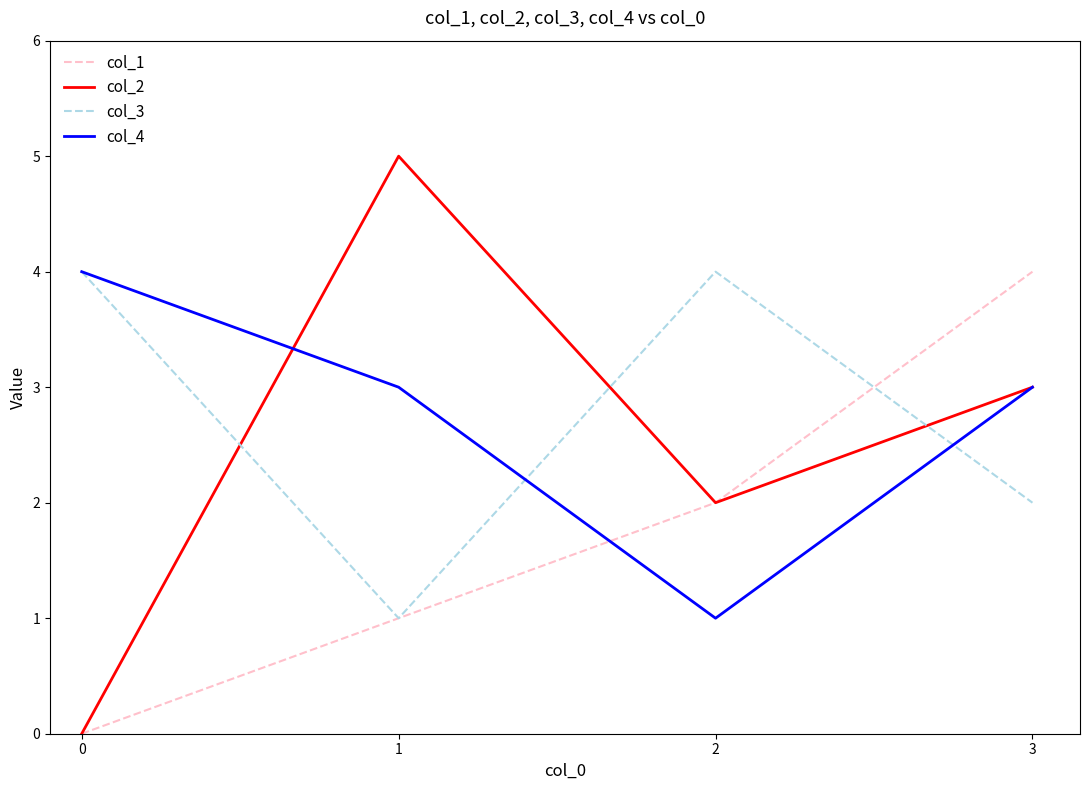

List the labels in order of col_2 value, largest first.

1, 3, 2, 0